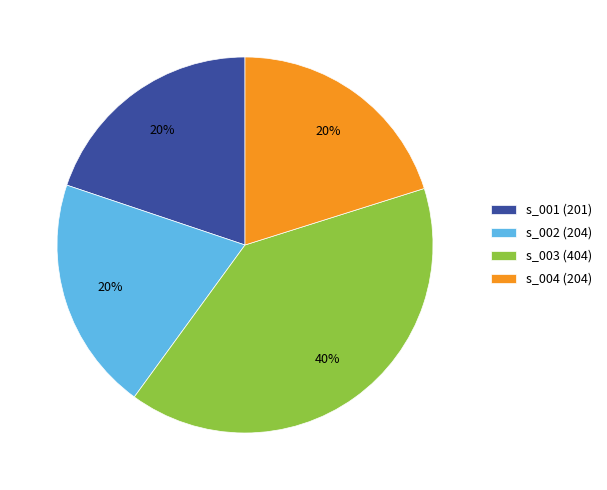

Is it true that s_001 (201) is 11% of the pie?

False